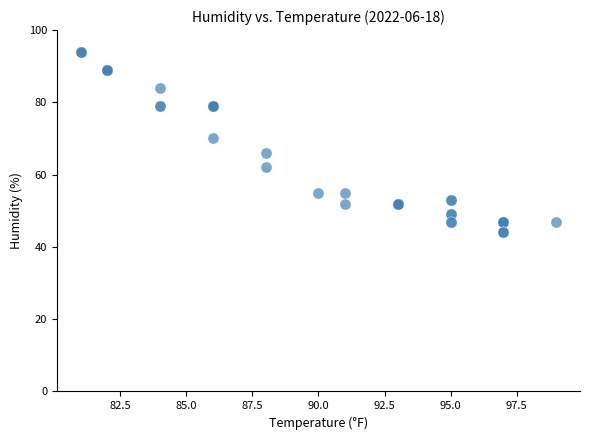

What Y value in the scatter plot is closest to 69?

70